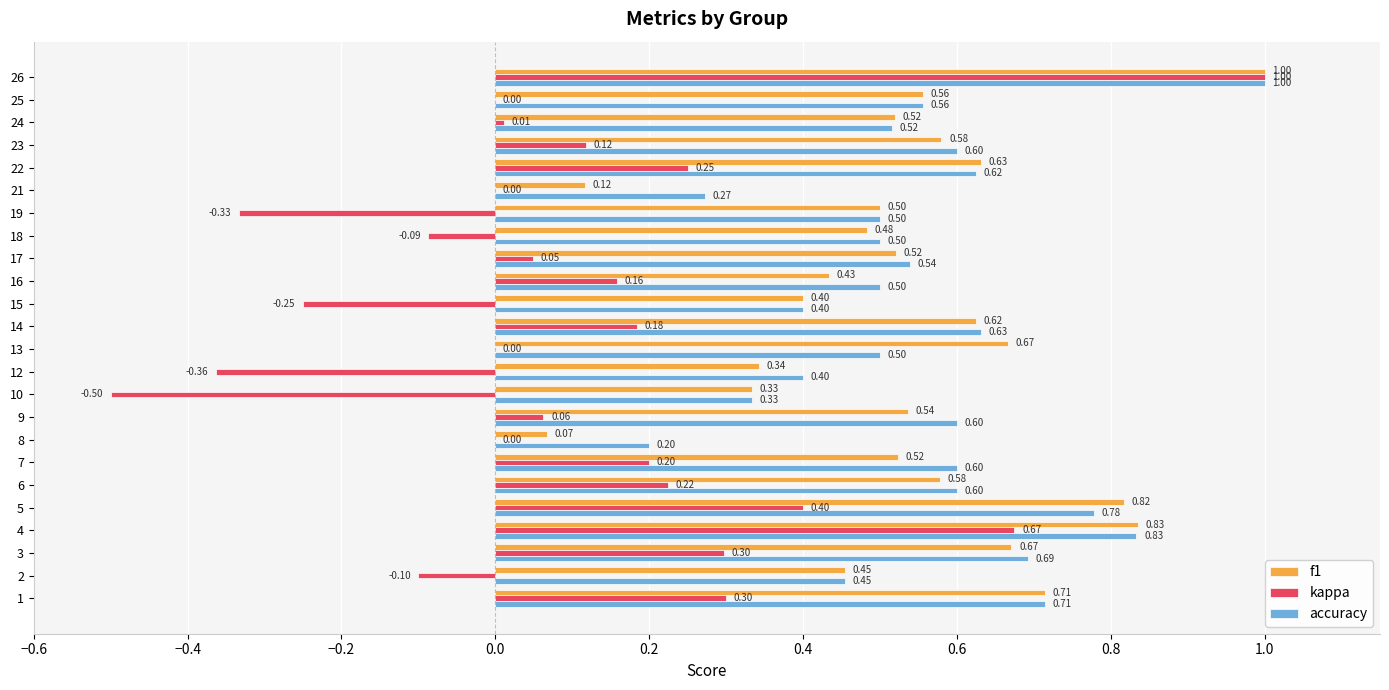

Which series has the largest range (max minus min)?

kappa